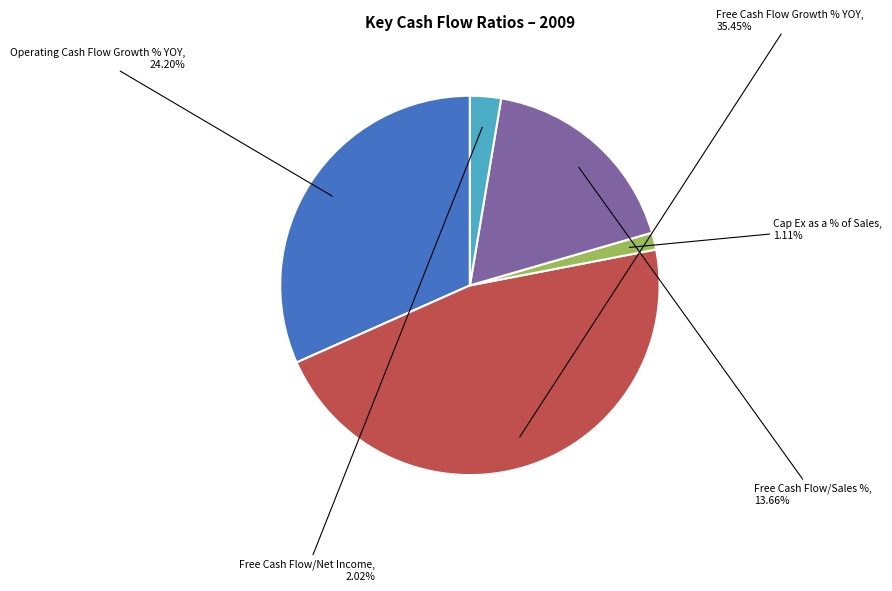

The Free Cash Flow/Net Income slice represents 3% of the pie. True or false?

True